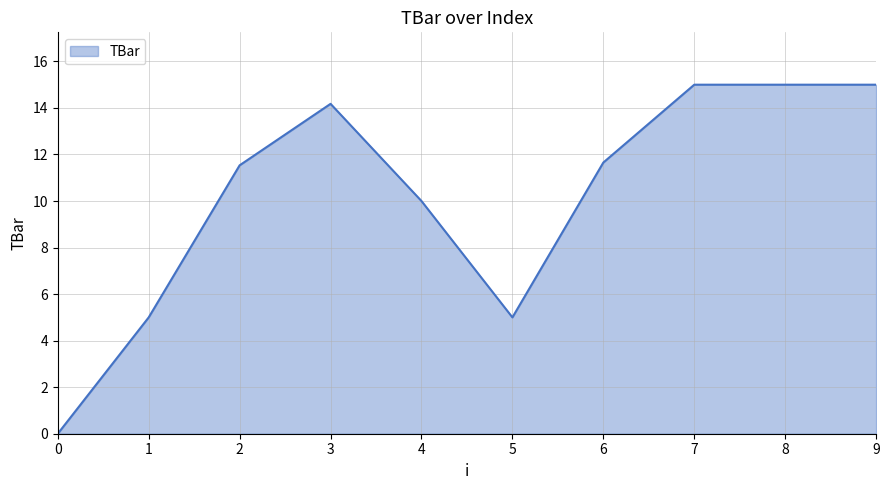

What is the difference between the maximum and minimum values?

15.0